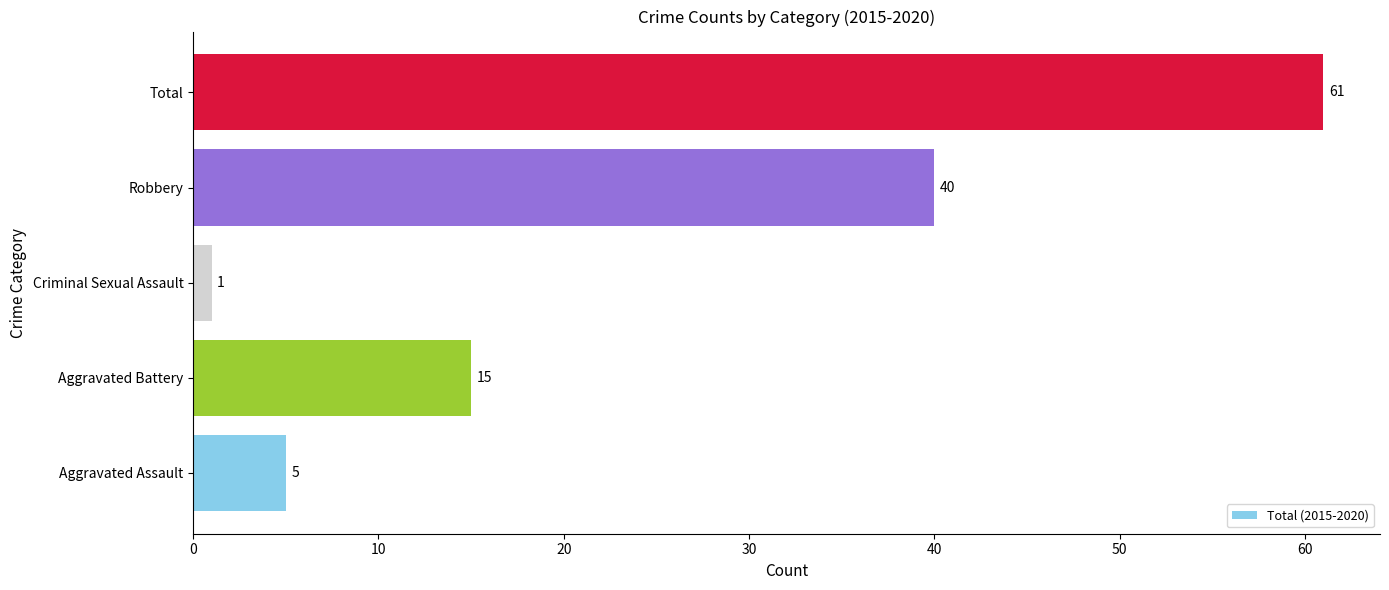

Reading bottom to top, what are all the values shown in this chart?

Aggravated Assault=5	Aggravated Battery=15	Criminal Sexual Assault=1	Robbery=40	Total=61